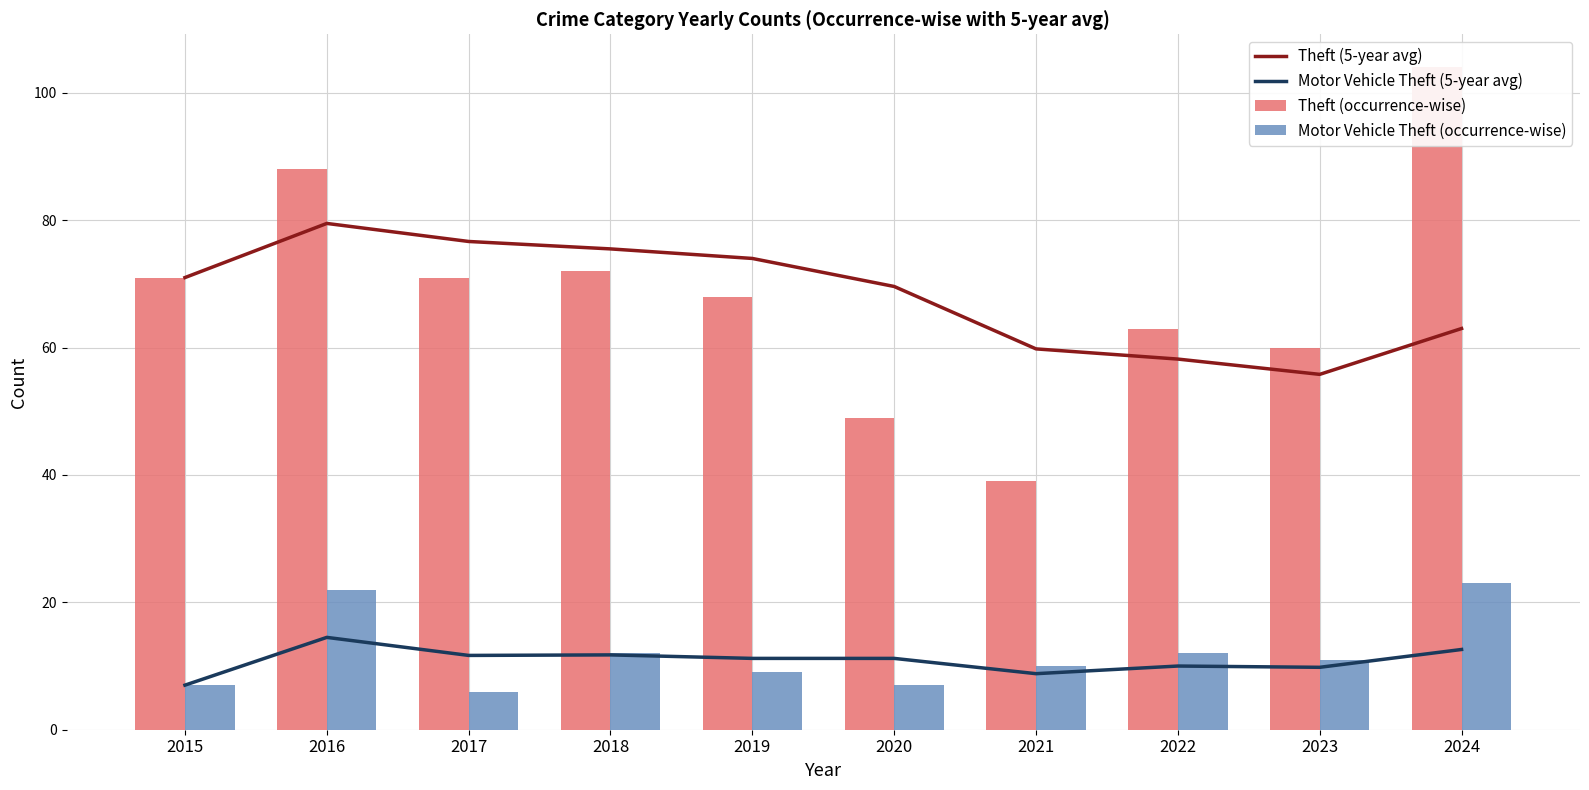

Which series has the largest range (max minus min)?

Theft (occurrence-wise)